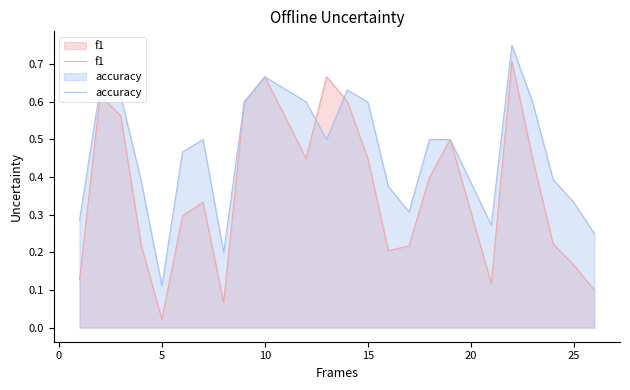

Rank the series by their maximum value, from lowest to highest.

f1, accuracy